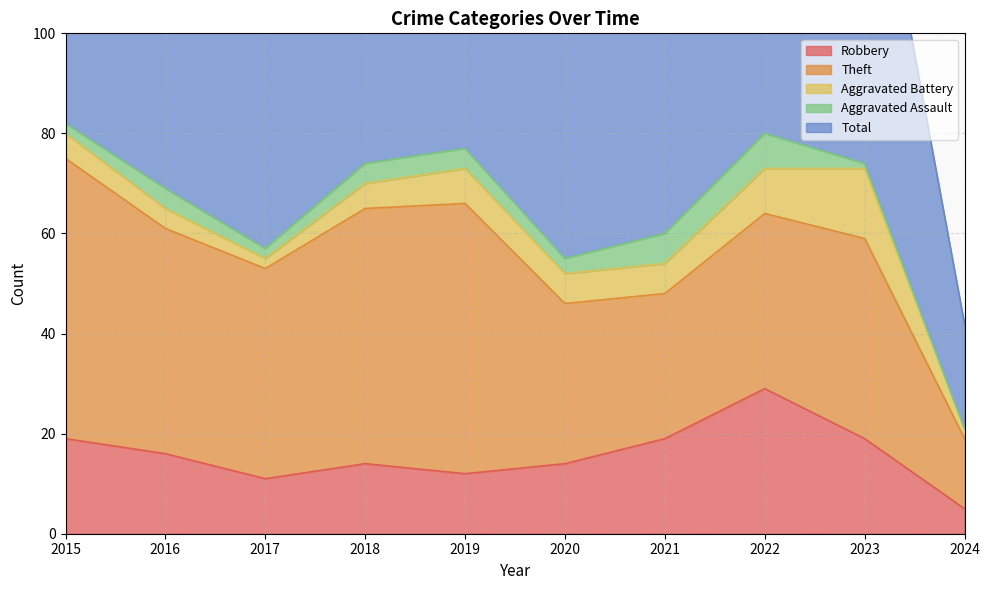

The value of Aggravated Assault at 2023 is 1. True or false?

True